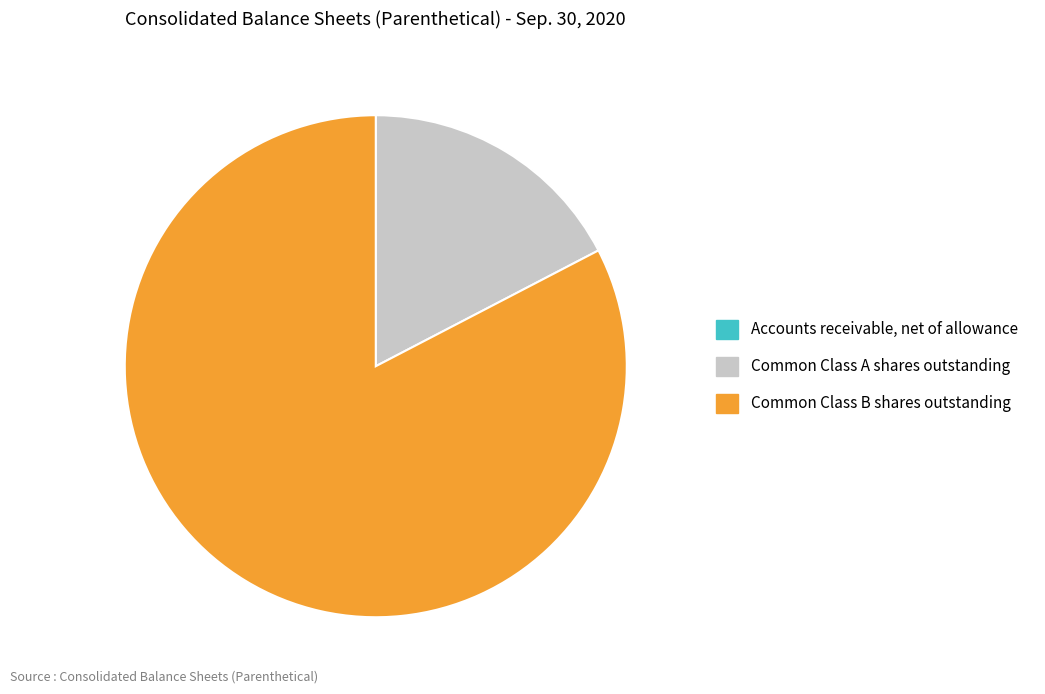

Do Common Class A shares outstanding and Common Class B shares outstanding together represent more than half of the pie?

Yes